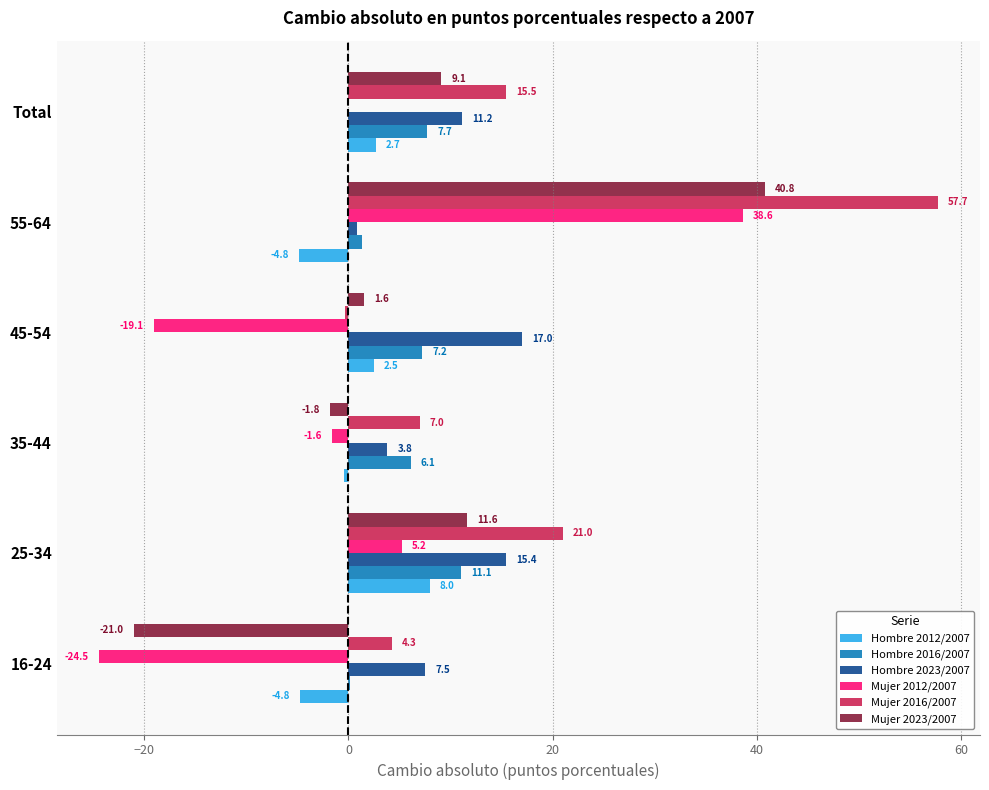

How many series are shown in this chart?

6